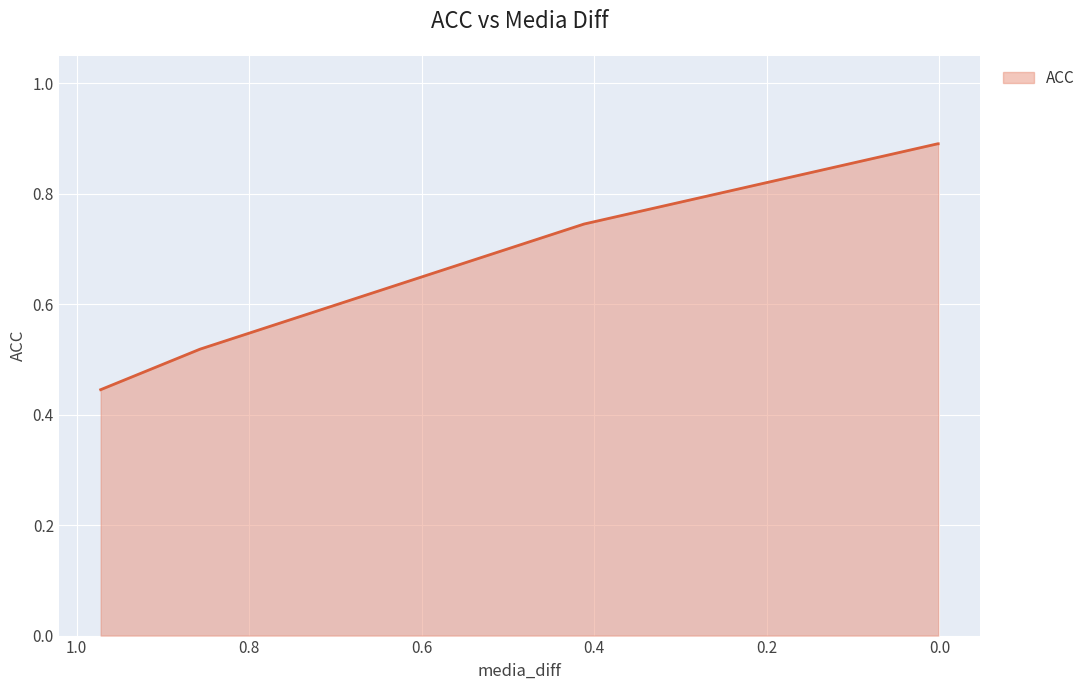

What is the change in value from 0.4118880331516266 to 0.001451543183065951?

+0.1